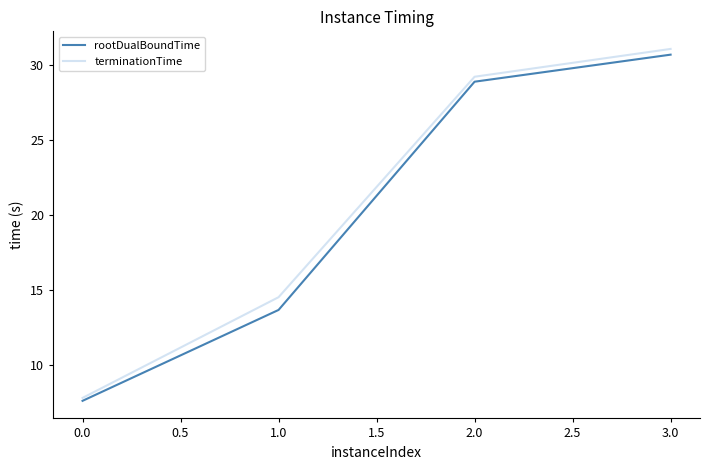

True or false: terminationTime has more than 1 interior local peaks.

False